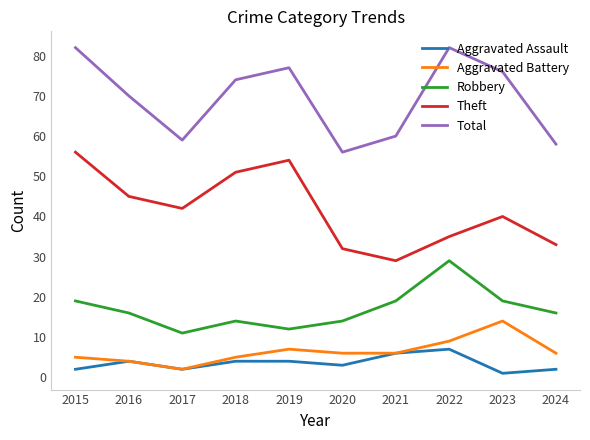

At which label does Theft reach its minimum?

2021